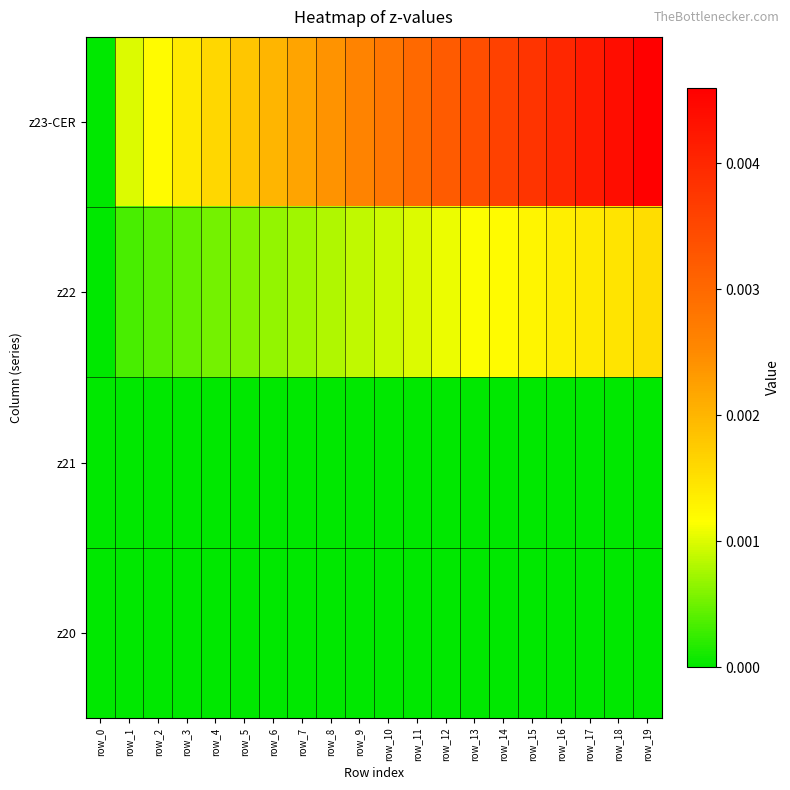

At which category is the sum across all series the highest?

row_19